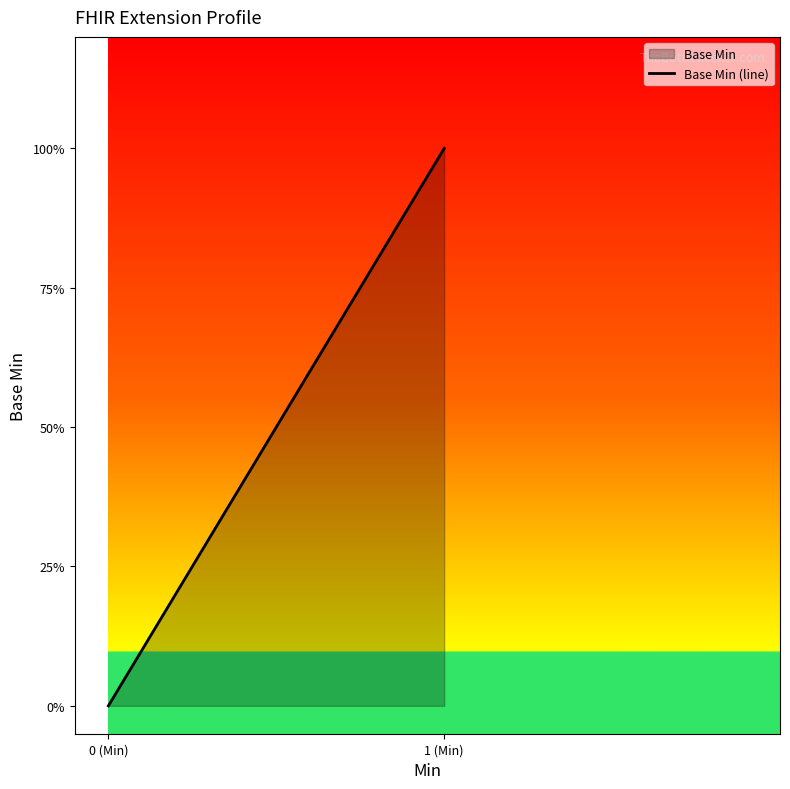

True or false: the data has more than 0 interior local peaks.

False